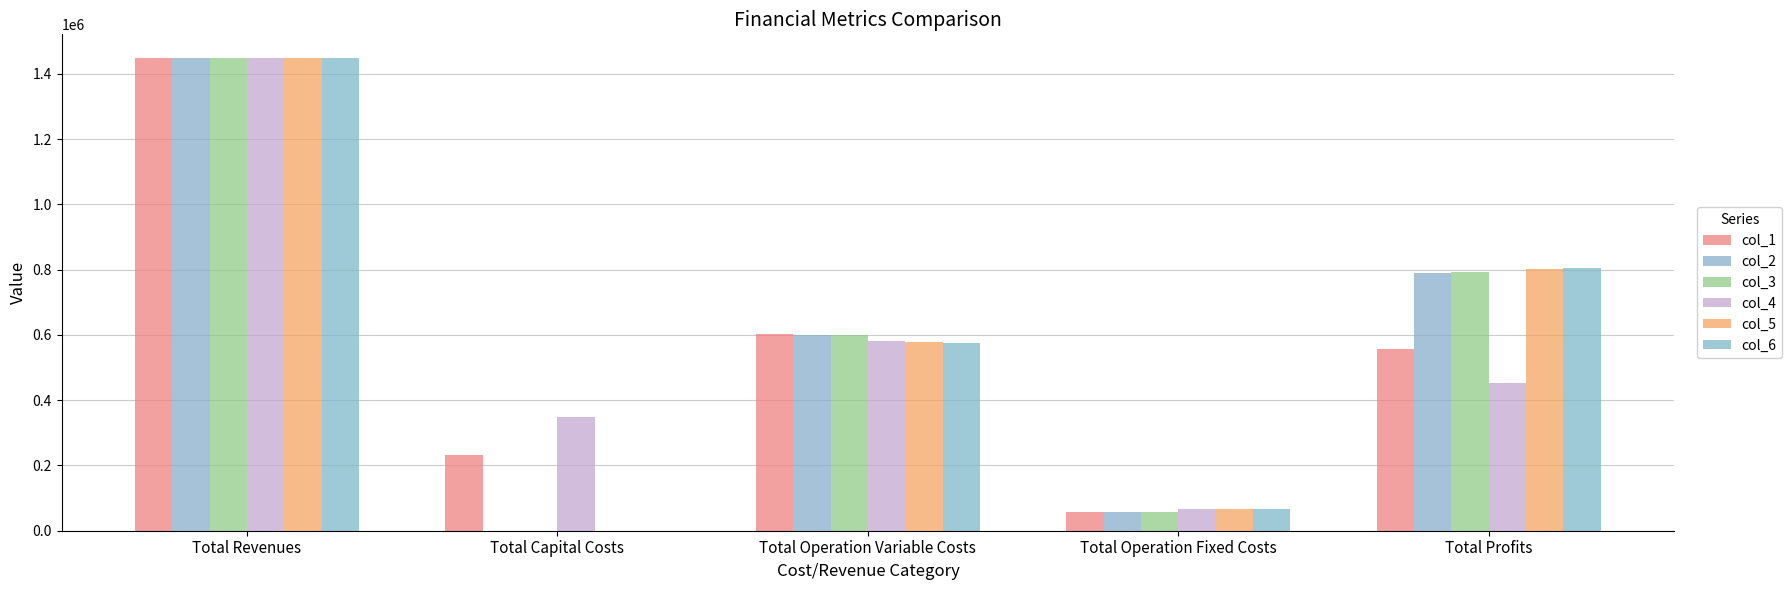

Count the number of data series in this chart.

6